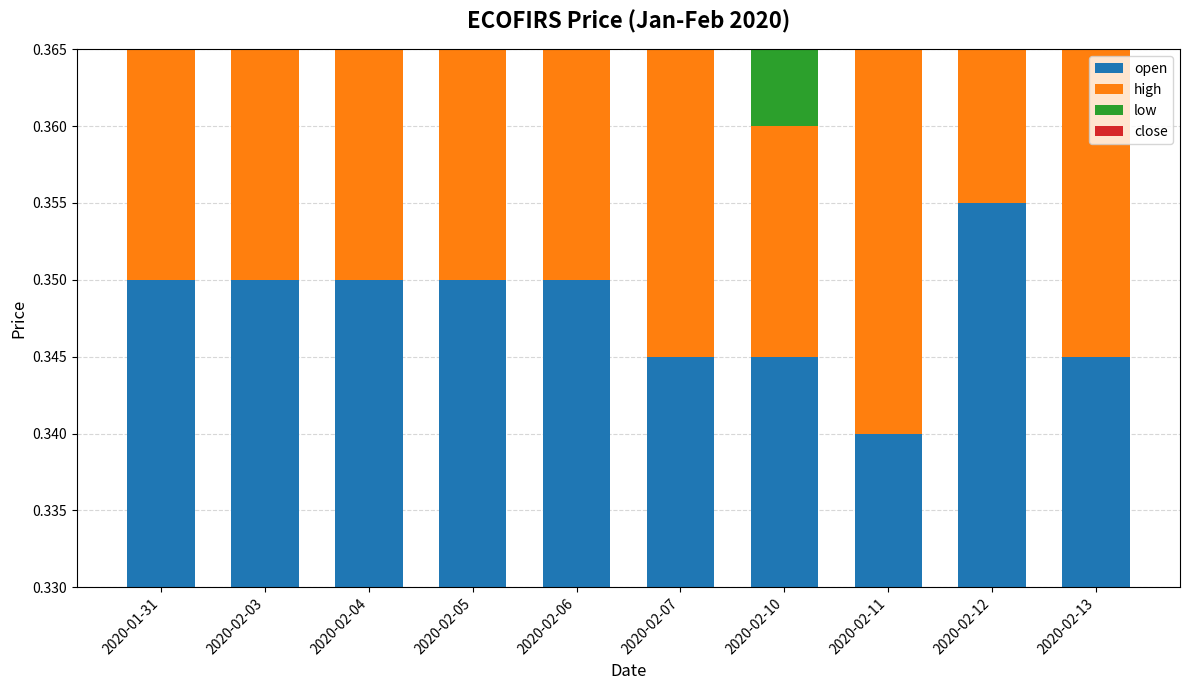

The value of low at 2020-01-31 is 0.0. True or false?

False